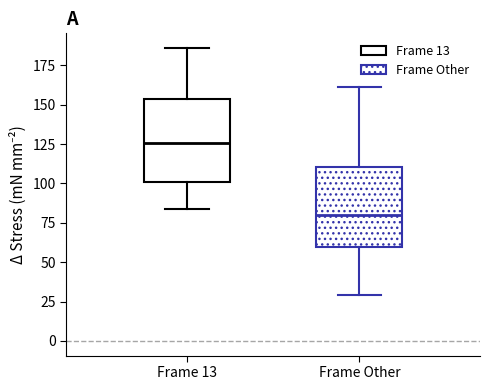

Reading left to right, read every box against the y-axis: the position of its median line, the range the box covers, and the ends of its whiskers. The values are not printed on the chart, so give them approximately, as read against the axis.

Frame 13: median 125, box 100 to 155, whiskers 85 to 185
Frame Other: median 80, box 60 to 110, whiskers 30 to 160